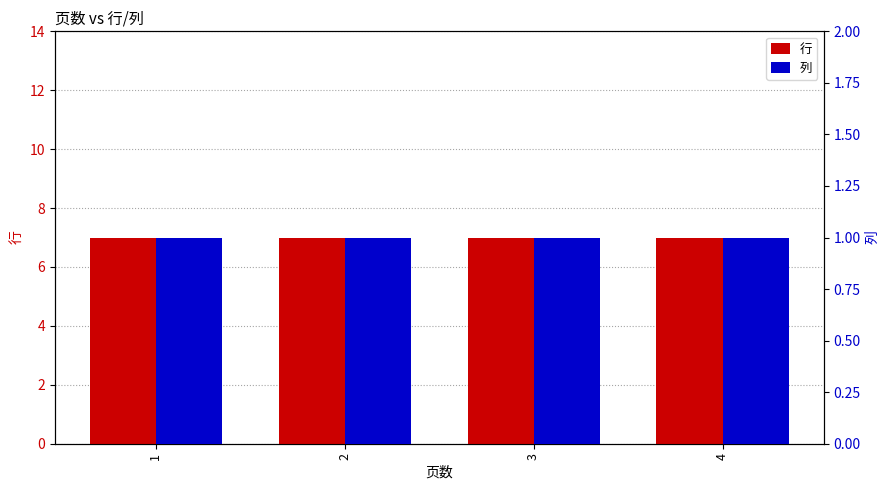

Reading right to left, what are all the values shown in this chart?

行: 4=7	3=7	2=7	1=7
列: 4=1	3=1	2=1	1=1